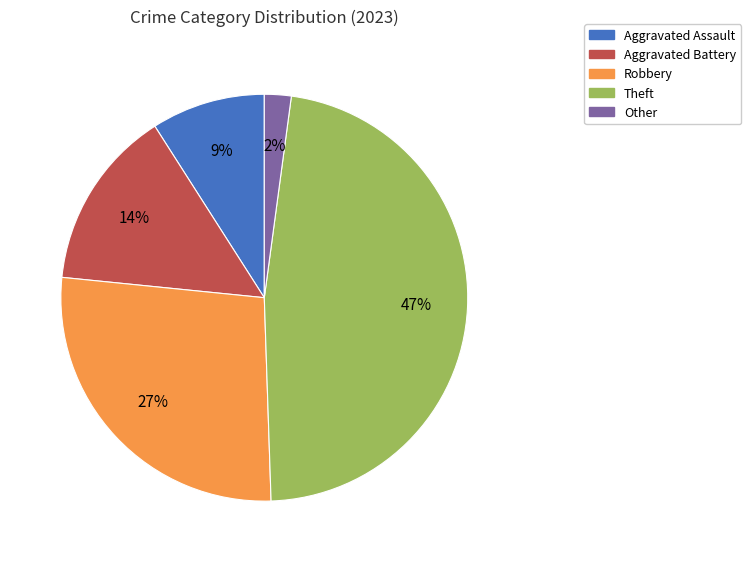

Which category has the biggest portion of the pie?

Theft